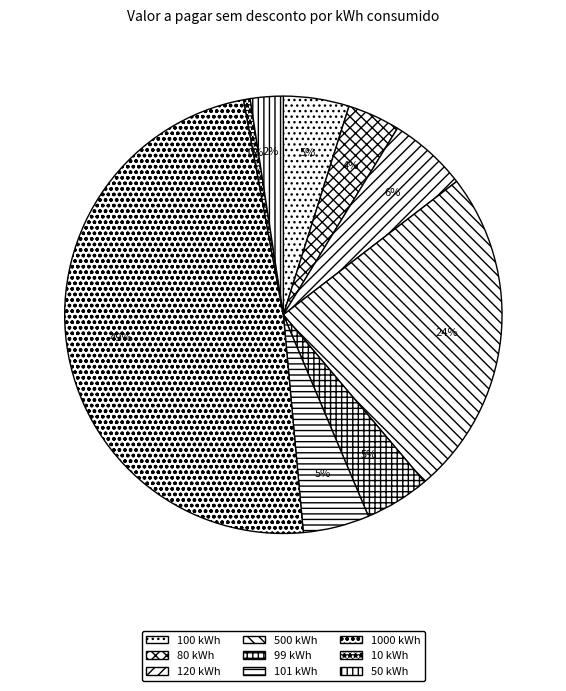

How many segments does this pie chart have?

9